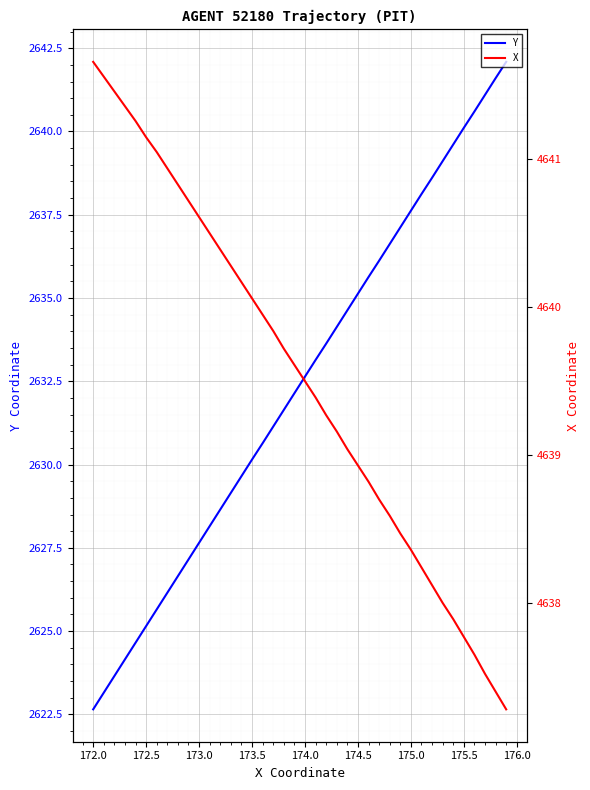

What is the highest value of the Y series?

2642.1